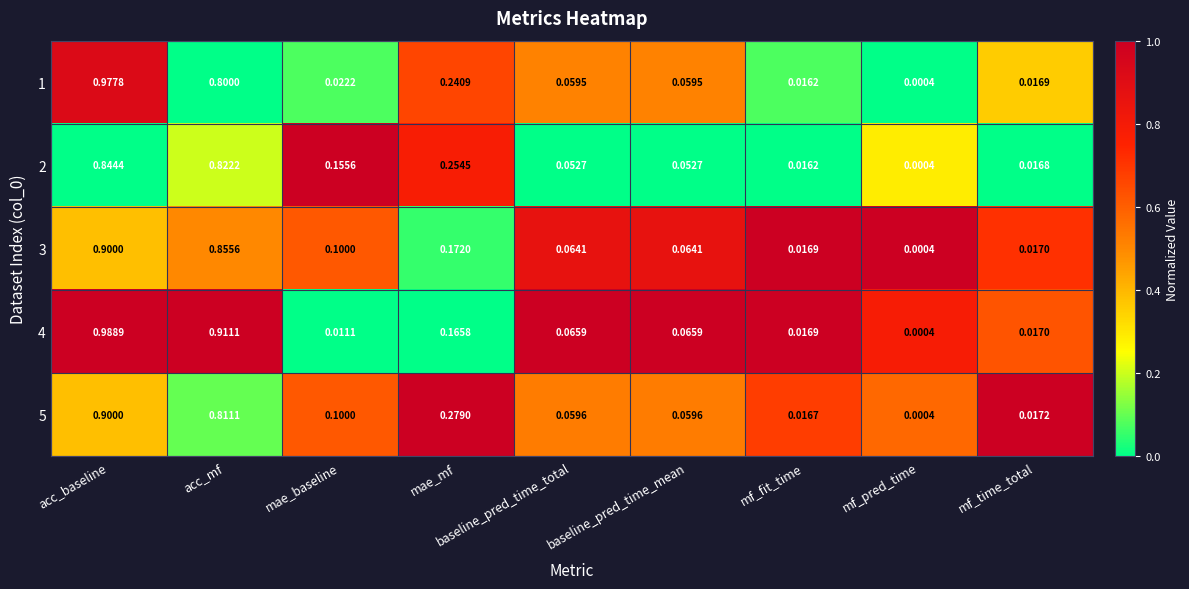

Rank the series at mae_mf from lowest to highest value.

4, 3, 1, 2, 5